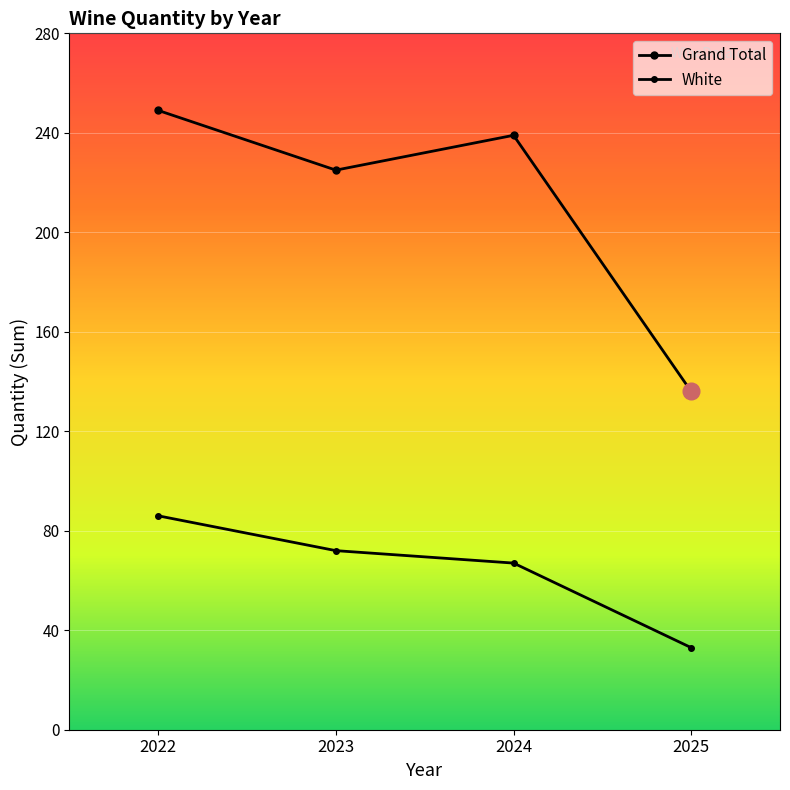

True or false: White and Grand Total intersect in this chart.

False